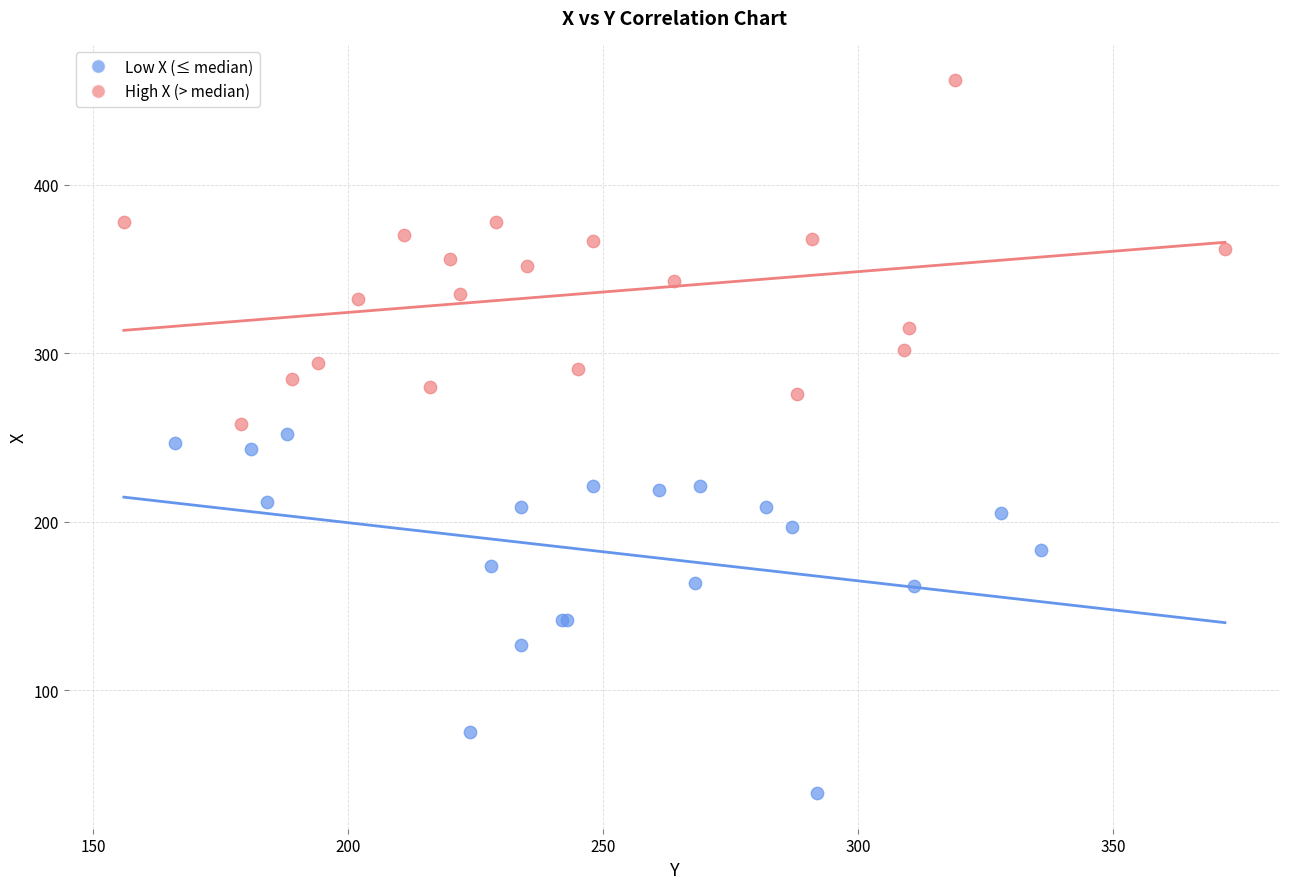

Which series reaches the maximum Y coordinate?

High X (> median)